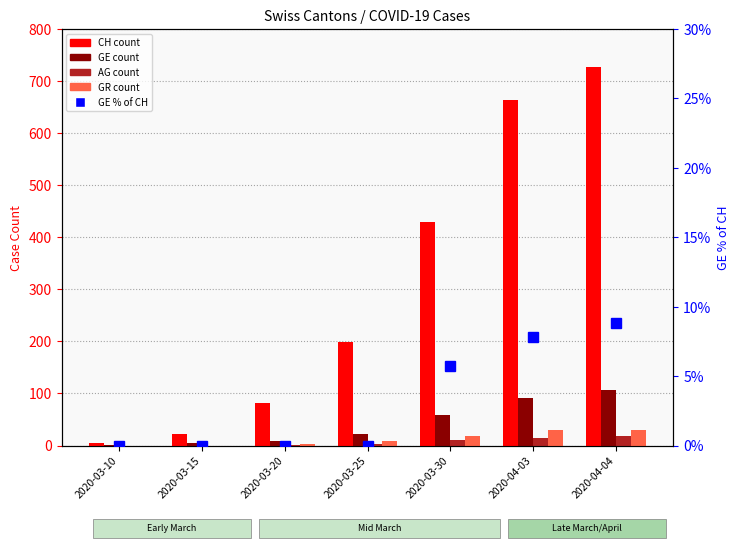

What is the total value across all series at 2020-04-04?

888.8